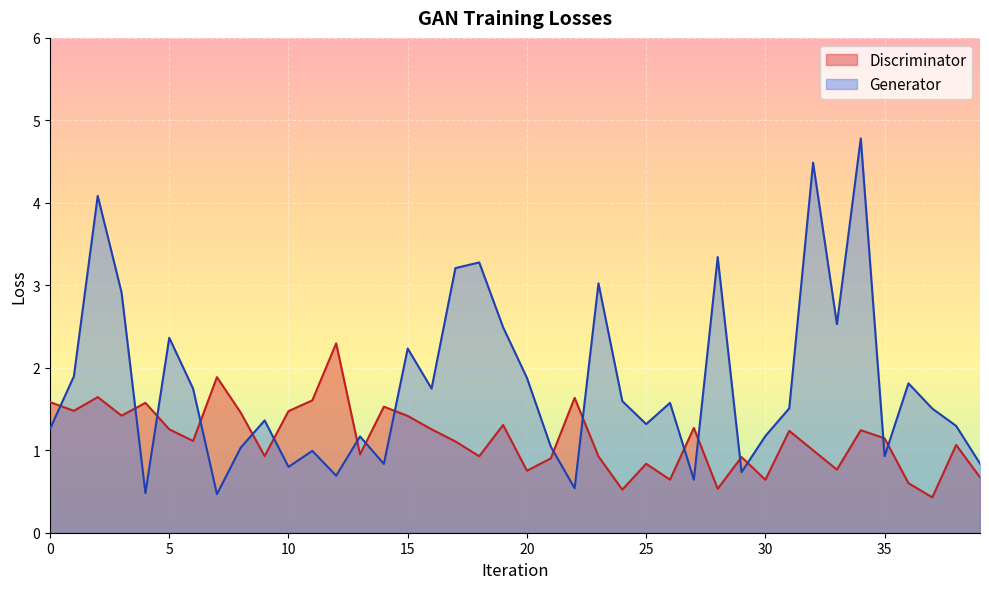

Where is the first local maximum for Discriminator?

2